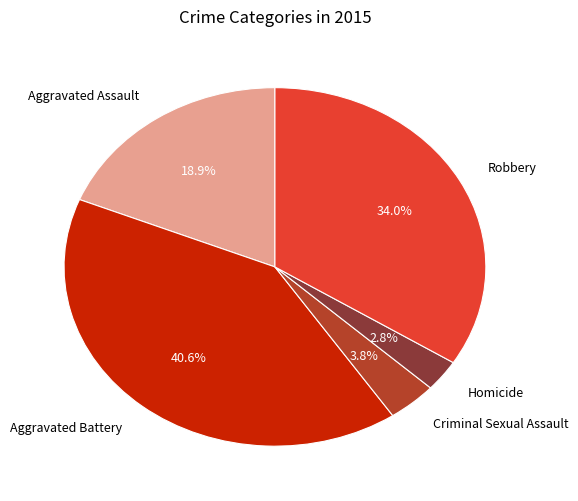

Is Criminal Sexual Assault the majority of the pie?

No